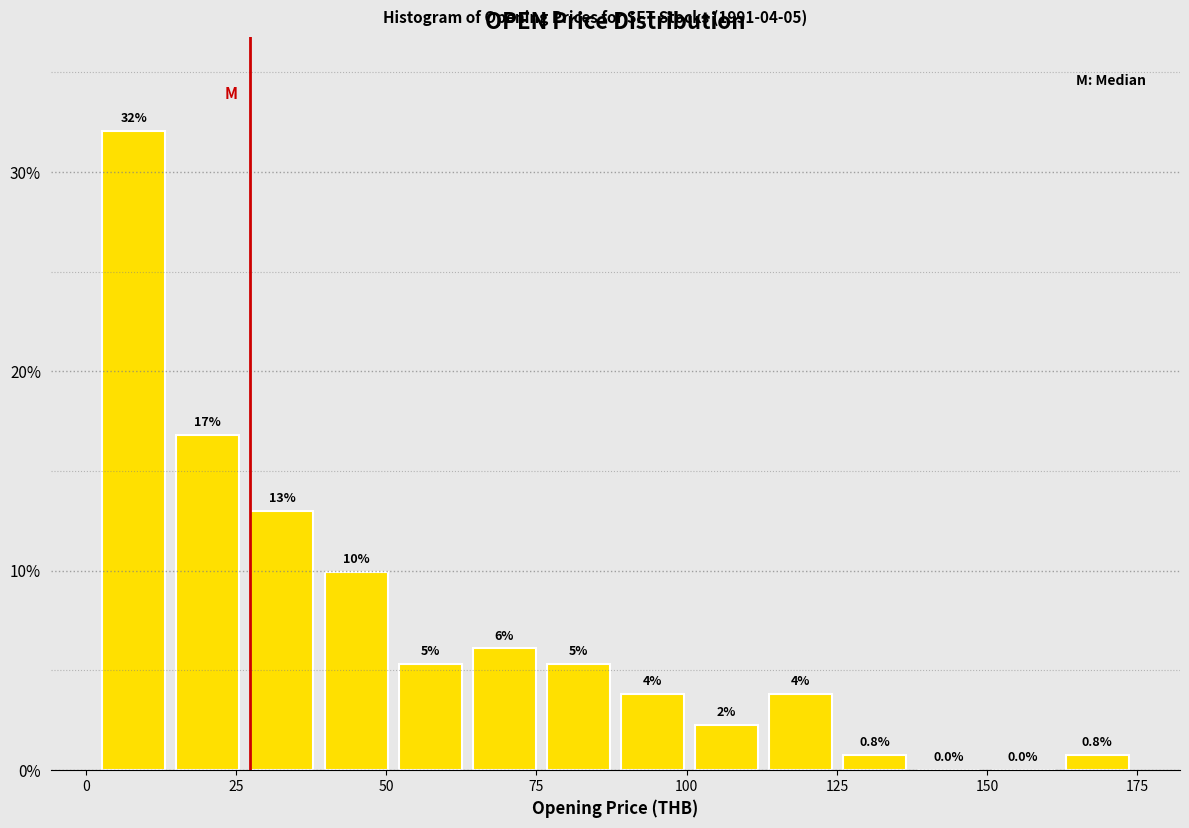

Read against the x-axis, roughly where is the centre of the tallest bar?

10